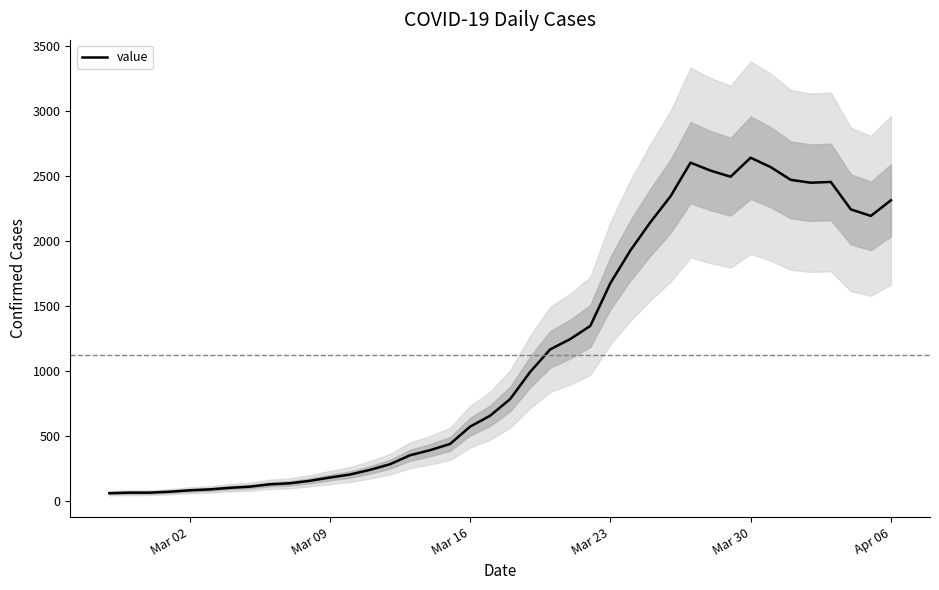

What is the highest value of the value series?

2638